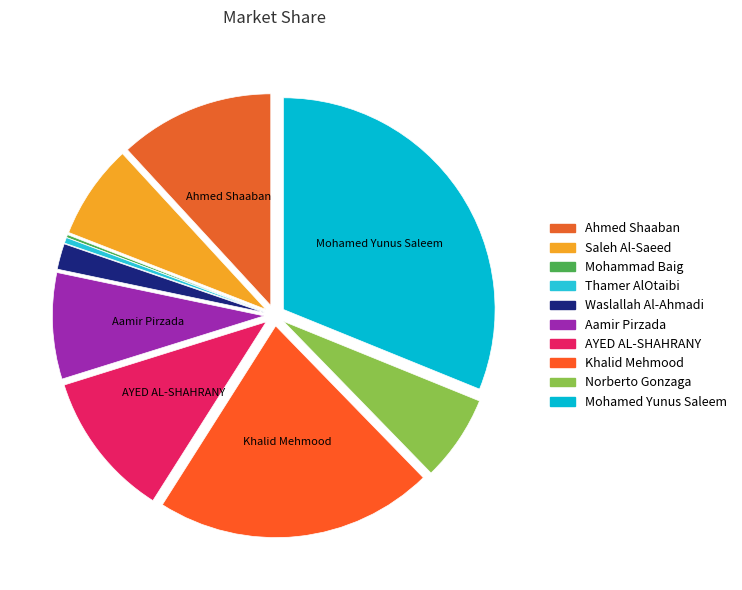

Count the number of slices in the pie.

10